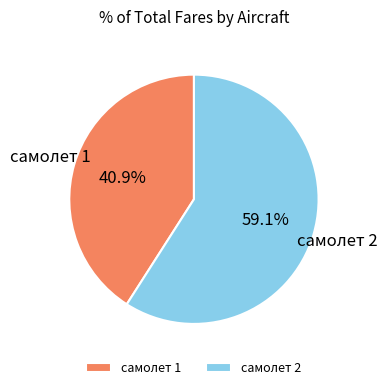

What is the majority slice?

самолет 2